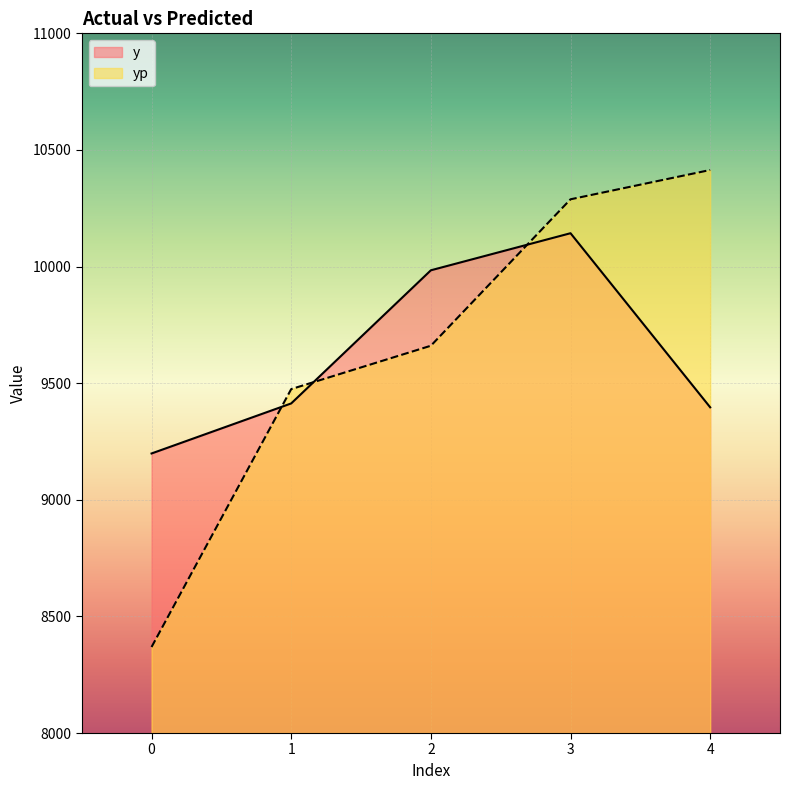

How many lines are shown in the chart?

2